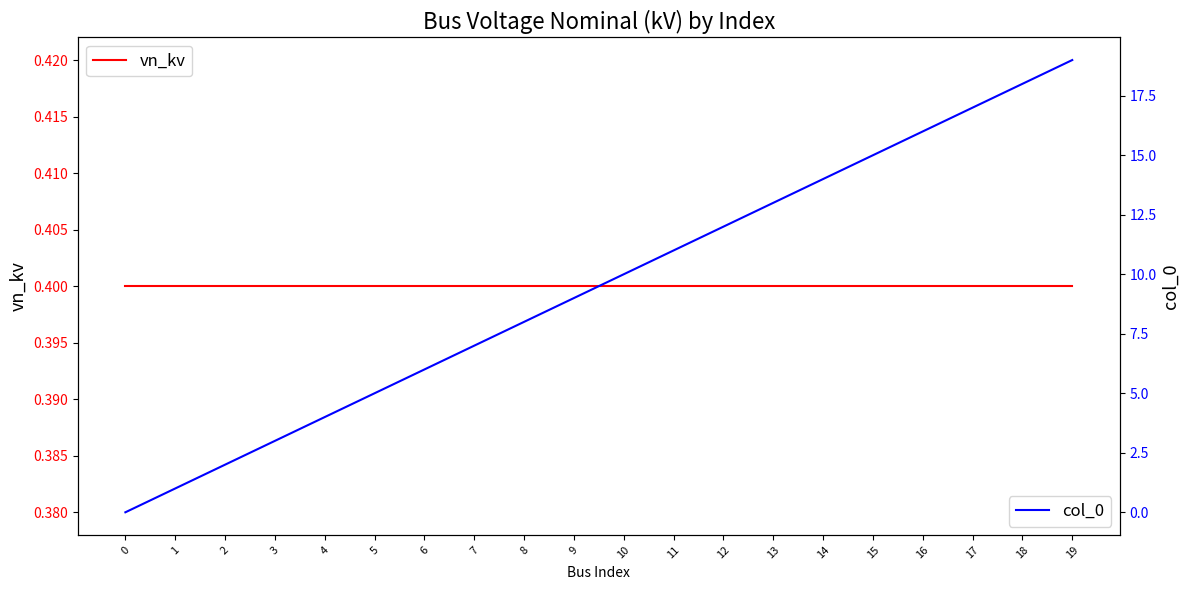

What is the total value across all series at 18?

18.4